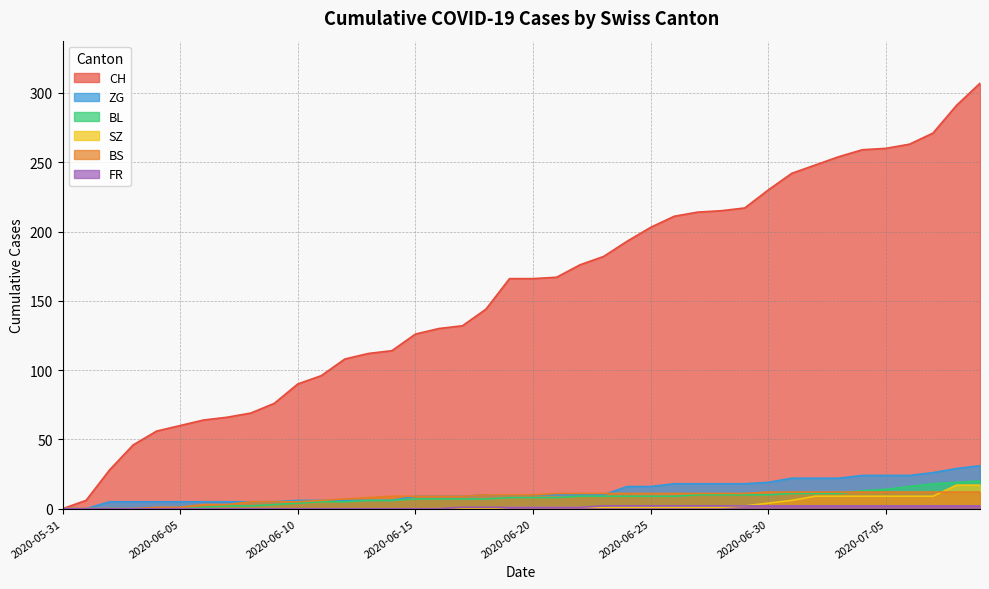

What is the difference between the highest and lowest values at 2020-06-15?

126